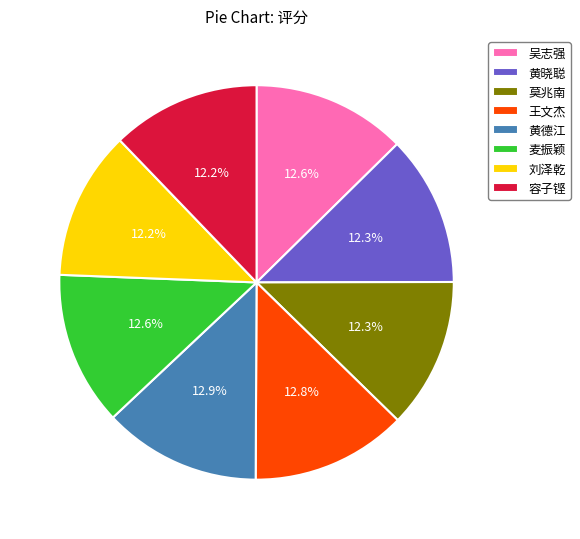

What percentage is the 王文杰 slice, to the nearest percent?

13%